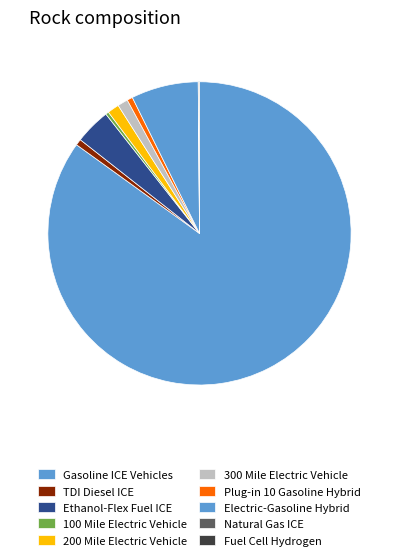

What is the majority slice?

Gasoline ICE Vehicles